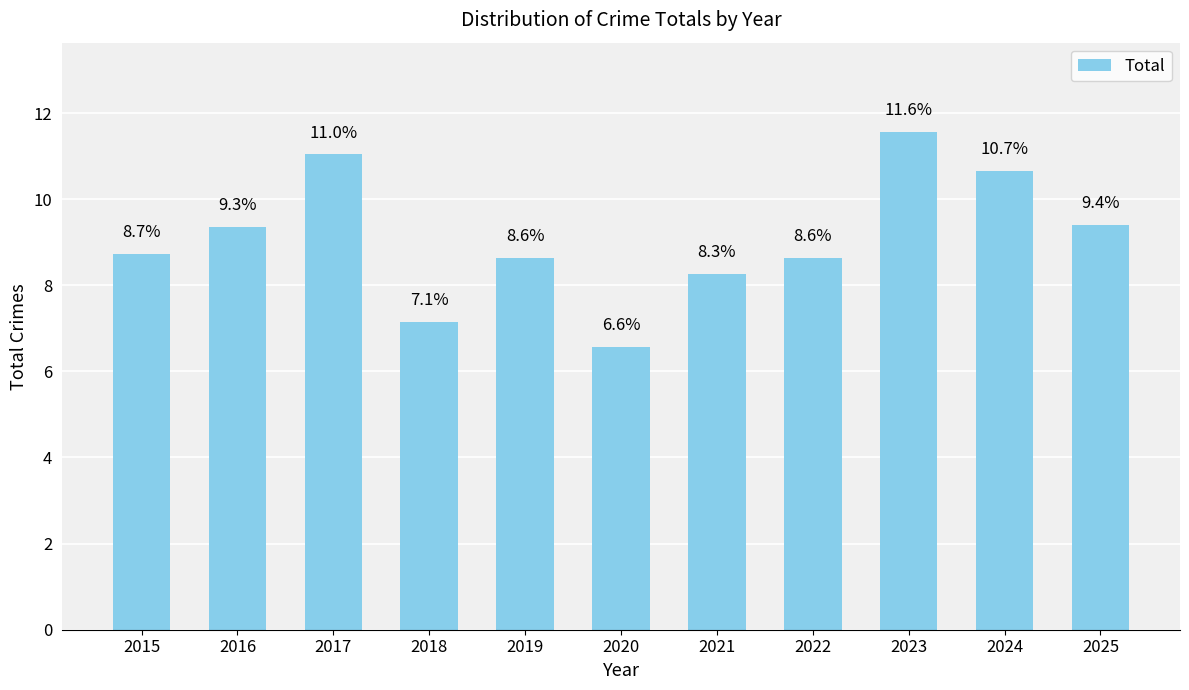

Reading left to right, transcribe all the data shown in this chart.

2015=8.7	2016=9.3	2017=11.0	2018=7.1	2019=8.6	2020=6.6	2021=8.3	2022=8.6	2023=11.6	2024=10.7	2025=9.4